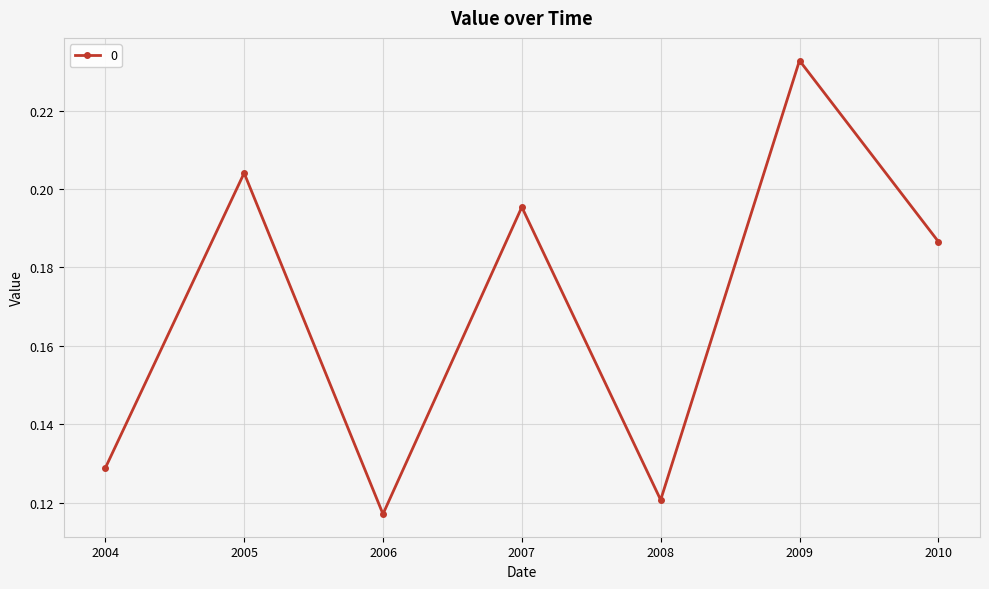

The value at 2004 is 0.2. True or false?

False